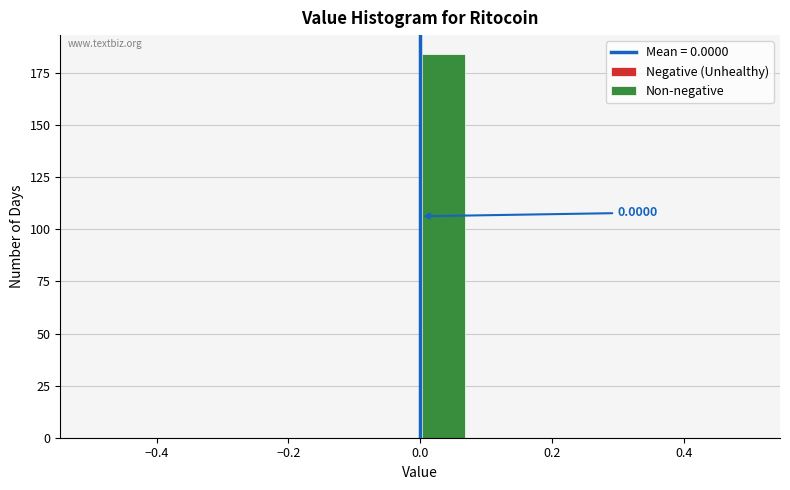

Read against the x-axis, roughly where is the centre of the tallest bar?

0.04